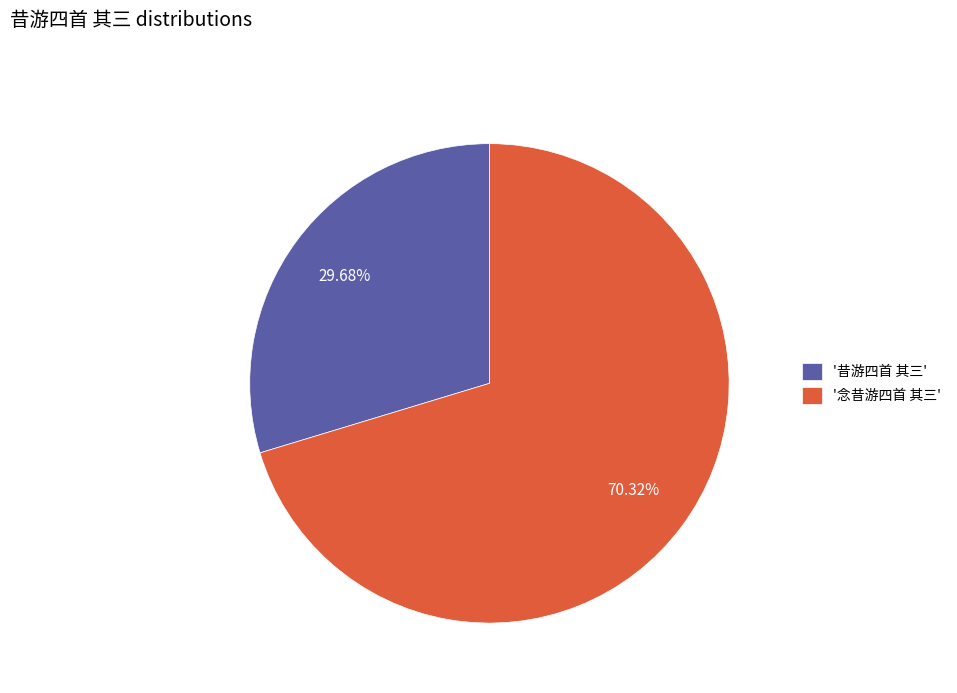

Count the number of slices in the pie.

2